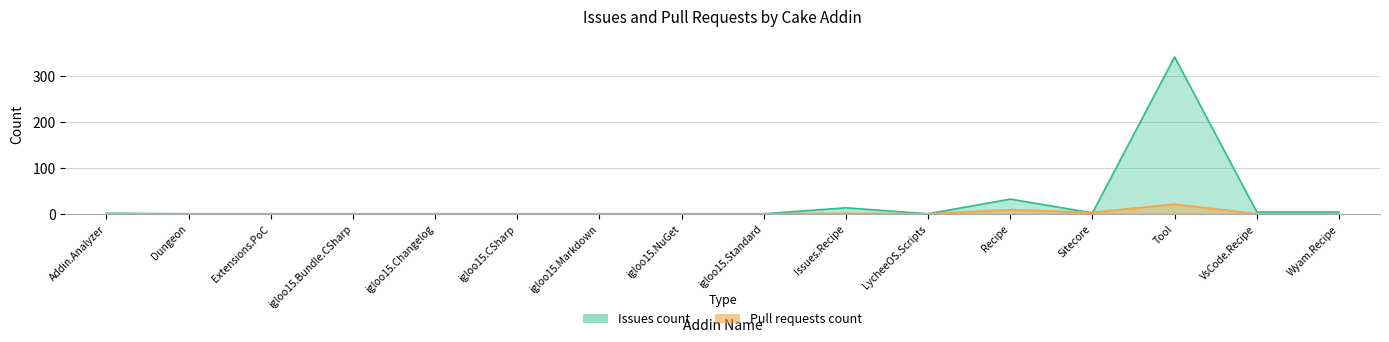

In Issues count, how many points are lower than both neighbors (excluding endpoints)?

2